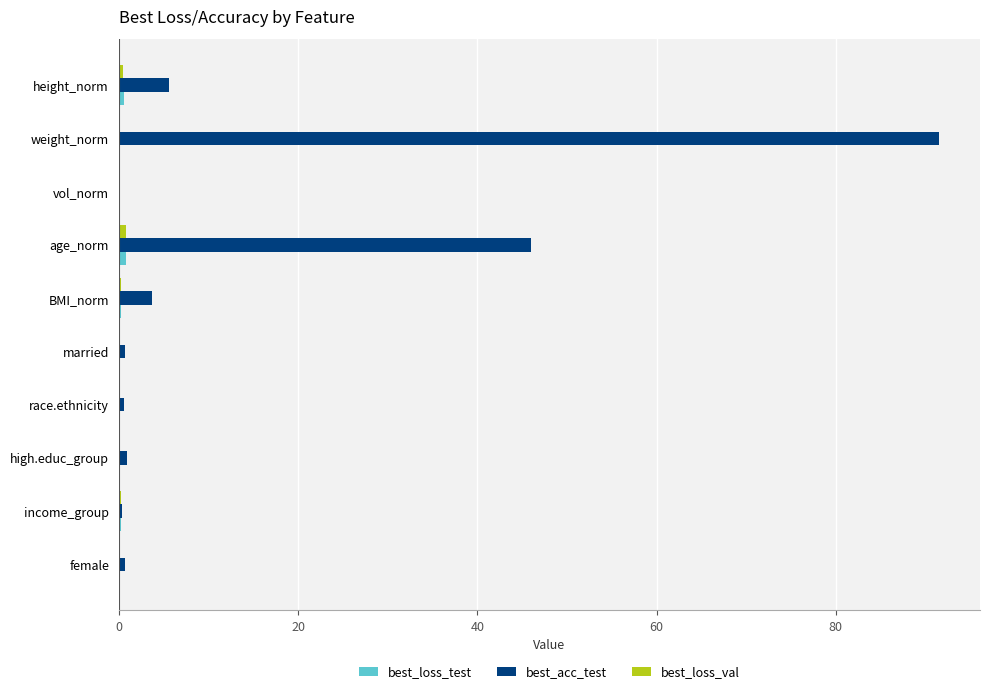

What is the maximum value shown in the chart?

91.5